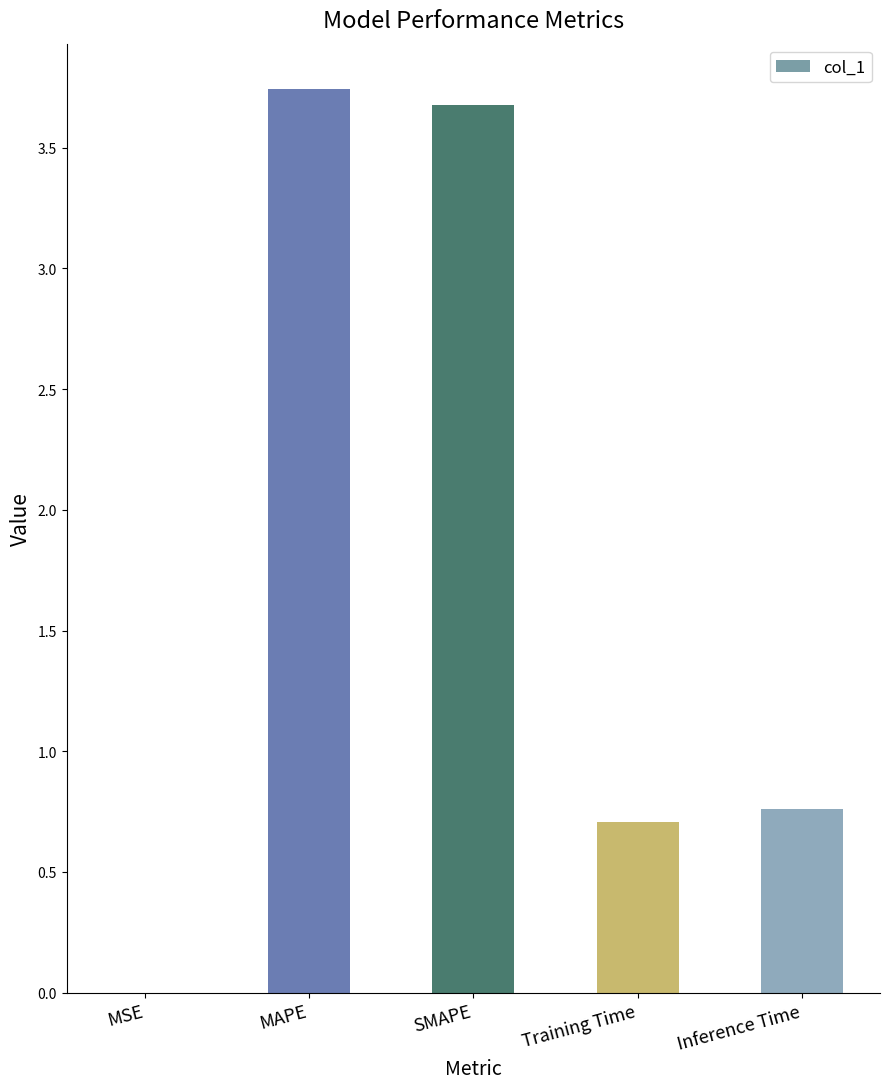

What is the sum of all values?

8.9